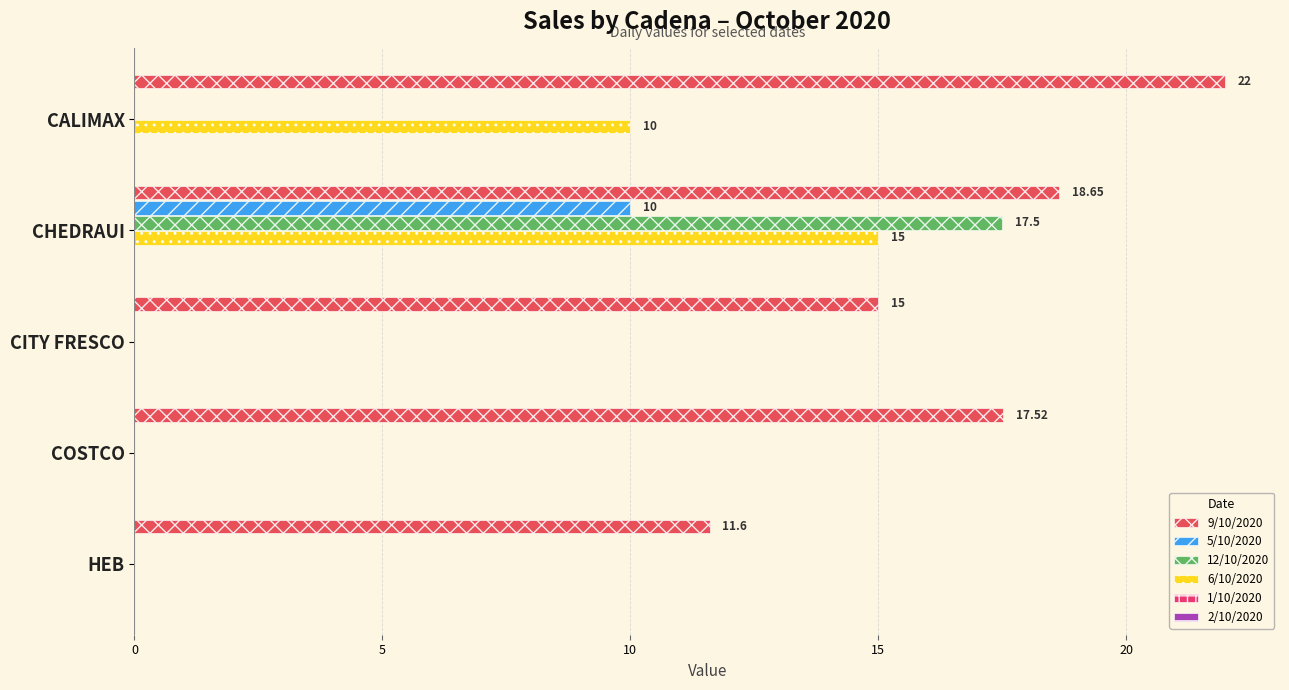

How many data points does each series have?

5